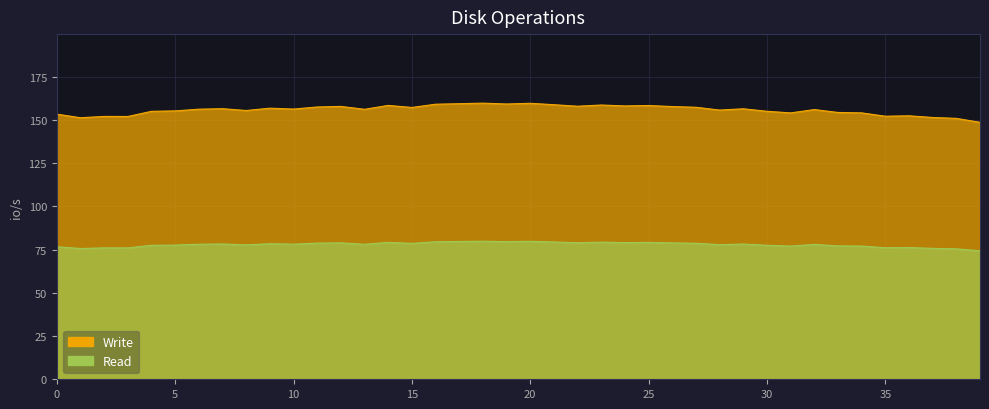

What is the label of the 11th point from the right?

29